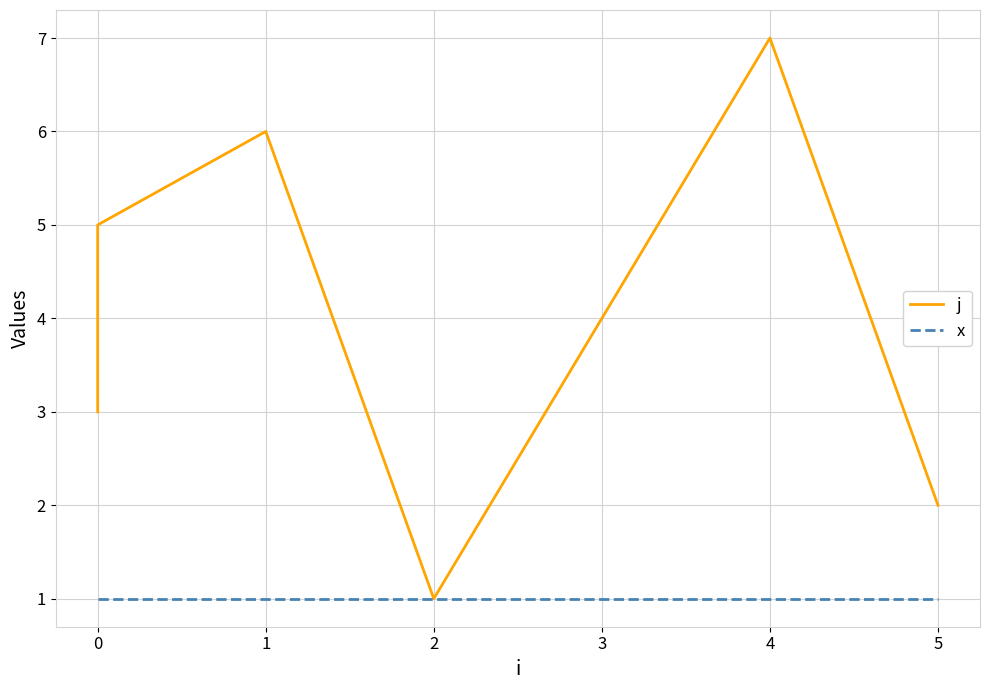

What is the difference between the highest and lowest values at 1?

5